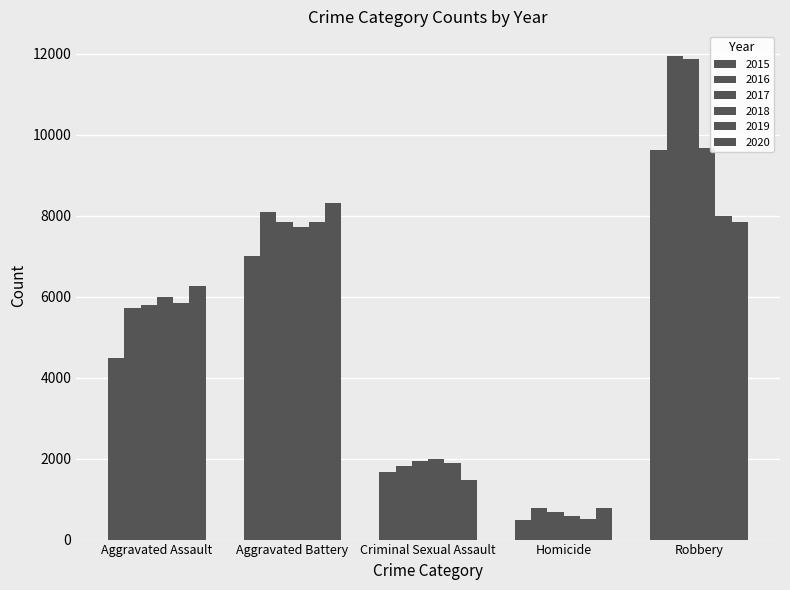

What is the sum of the 2015 values at Robbery and Homicide?

10134